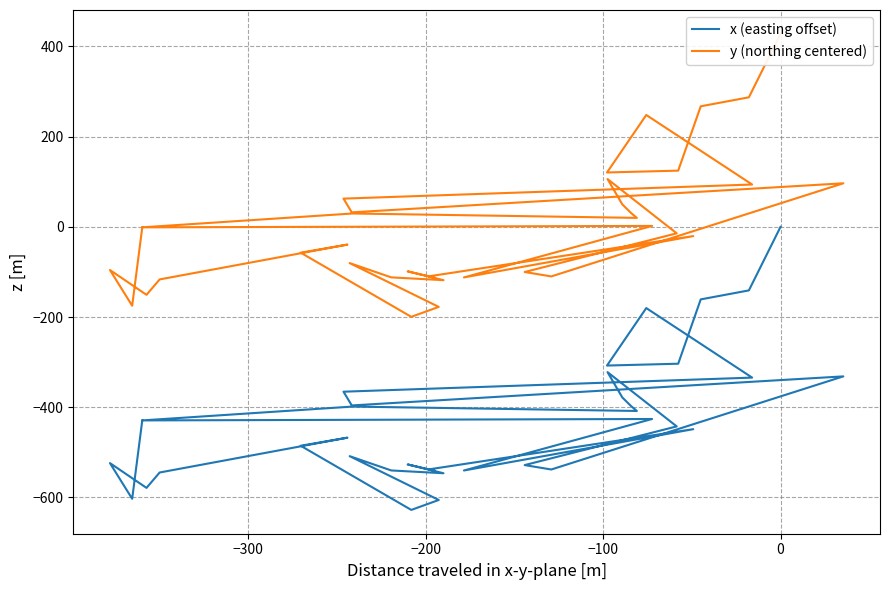

What is the difference between the second highest and second lowest values in the x (easting offset) series?

464.7